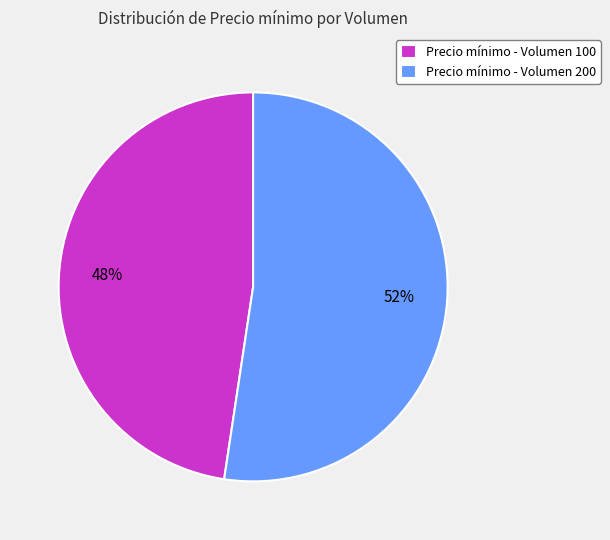

How many segments does this pie chart have?

2